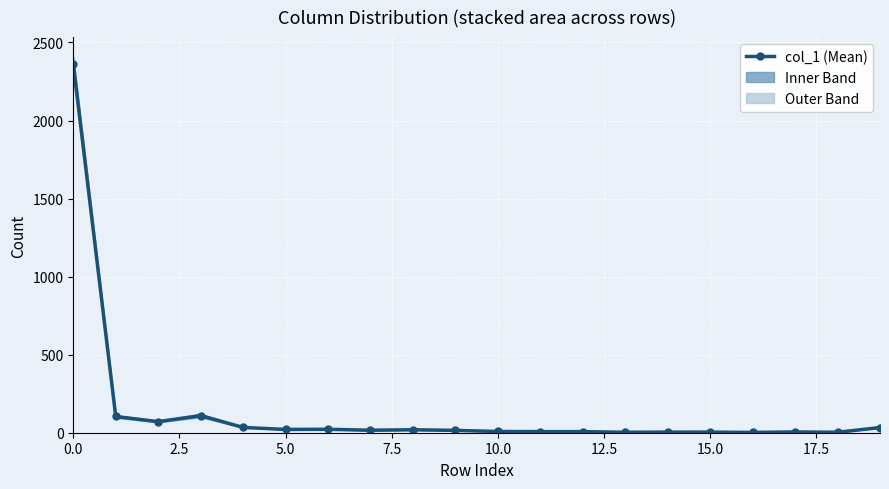

Is this an area chart (filled region under the line)?

No